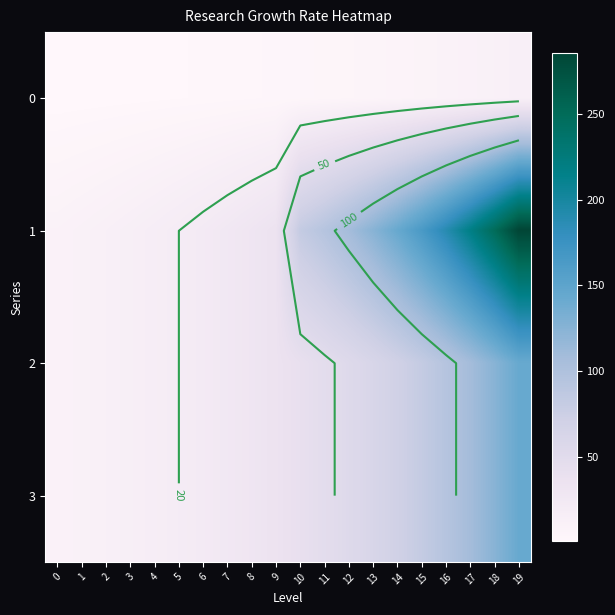

At which label is 3 closest to 76?

14